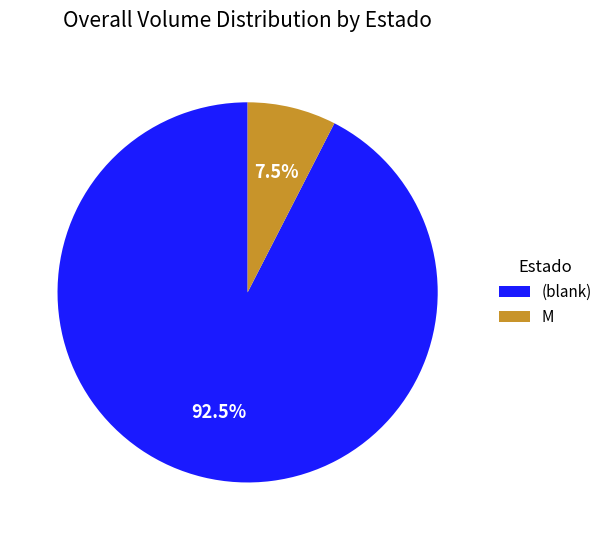

To the nearest percent, what is the difference between the largest and smallest slice percentages?

85%